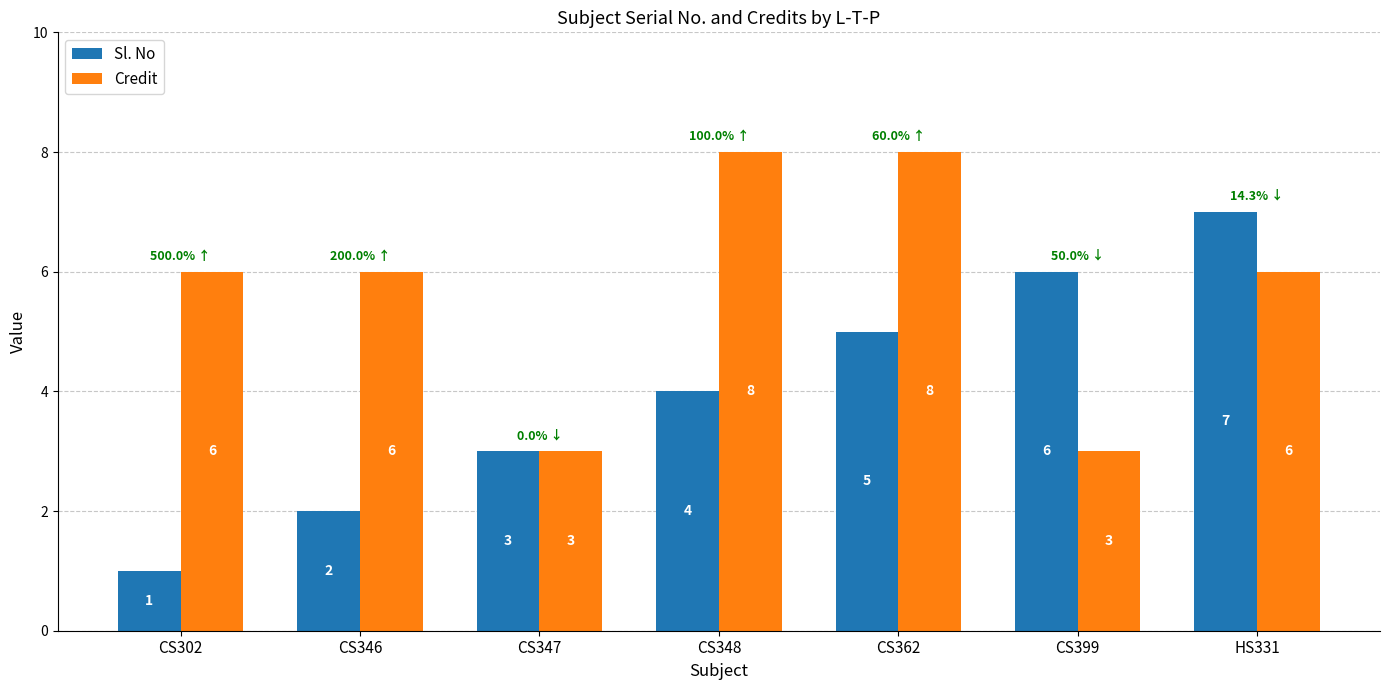

What is the label of the 2nd bar from the right?

CS399